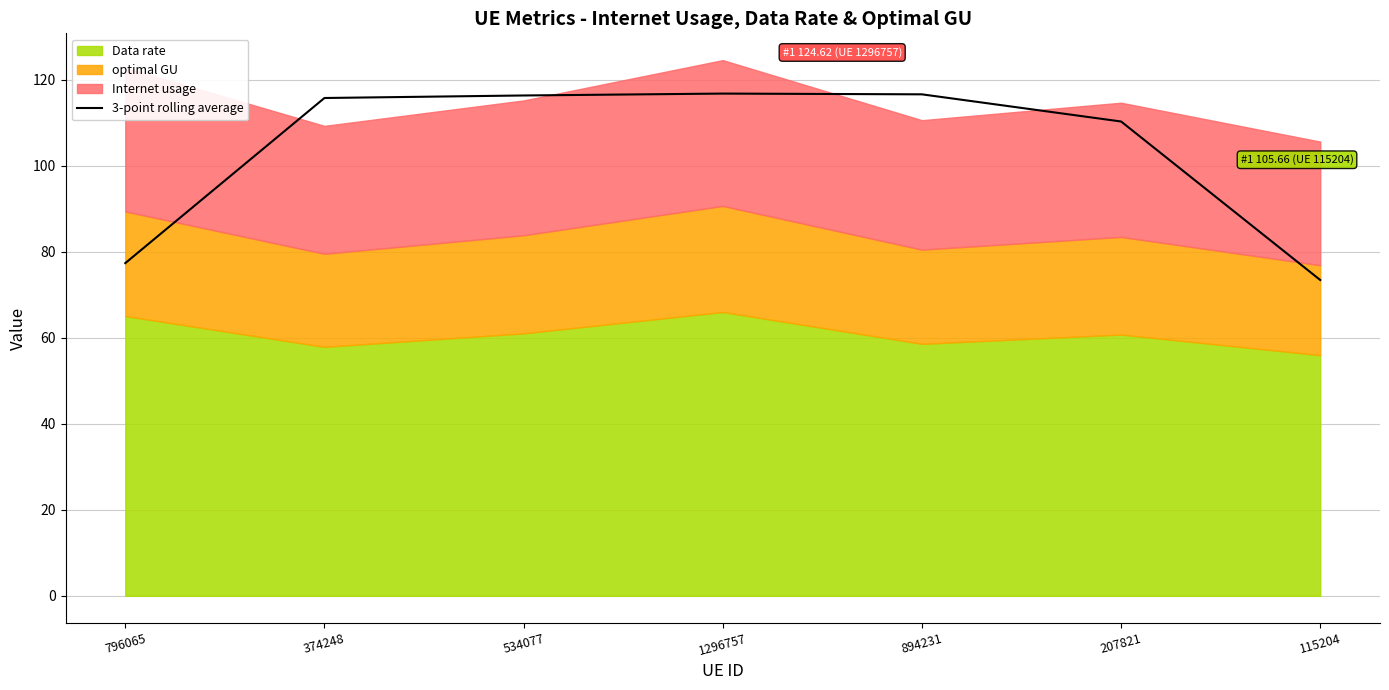

What is the maximum value for 3-point rolling average?

116.8